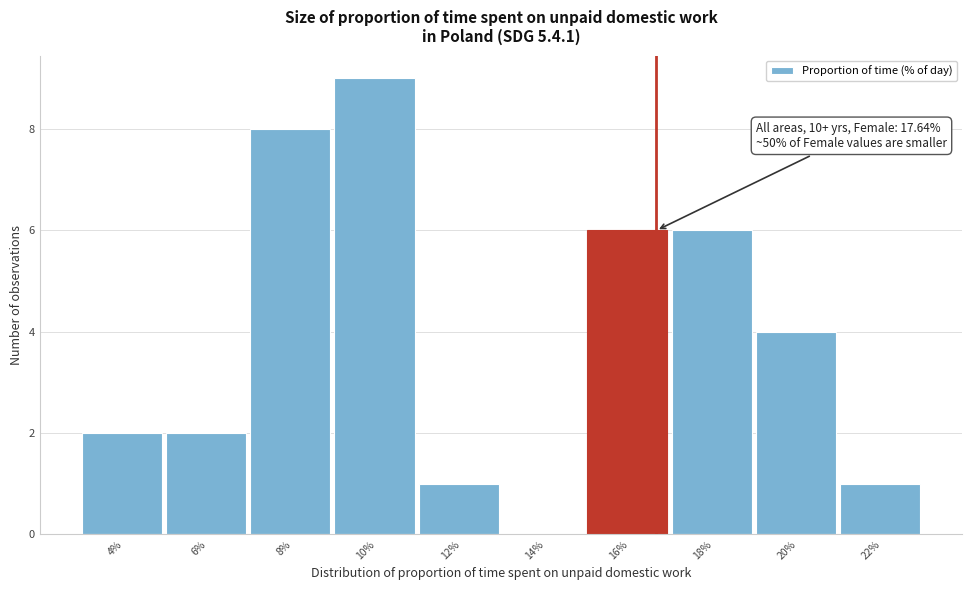

Reading left to right, extract all data points from this chart.

4%=2	6%=2	8%=8	10%=9	12%=1	14%=0	16%=6	18%=6	20%=4	22%=1